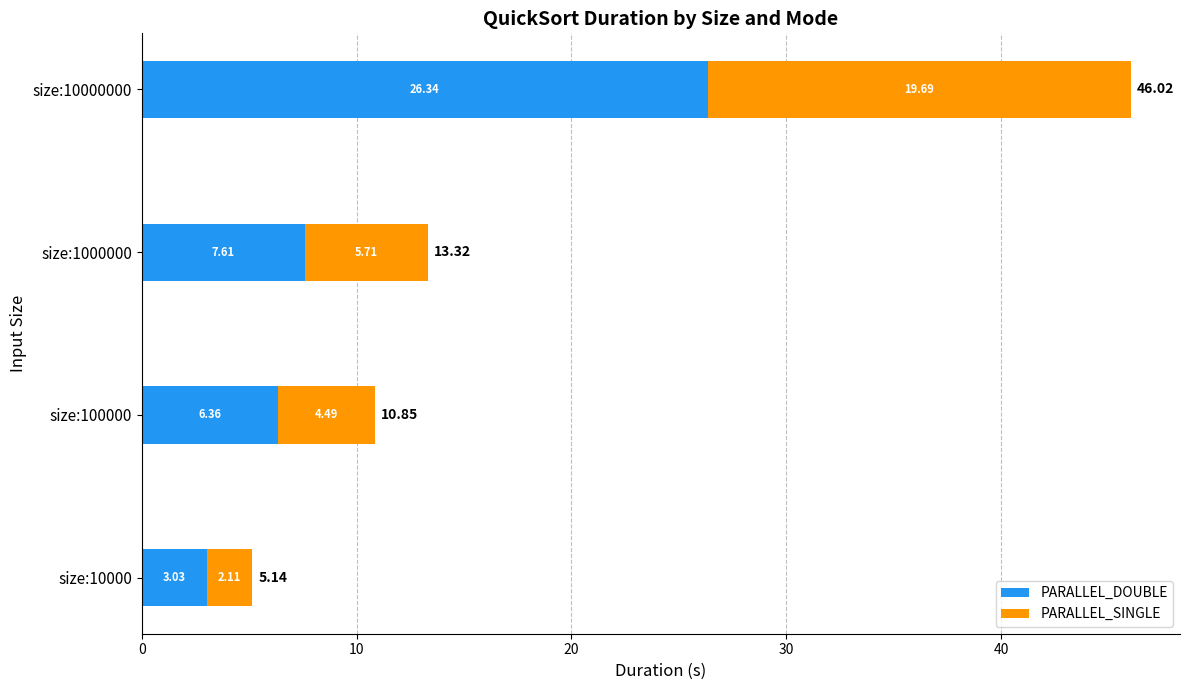

What is the total value across all series at size:10000000?

46.0